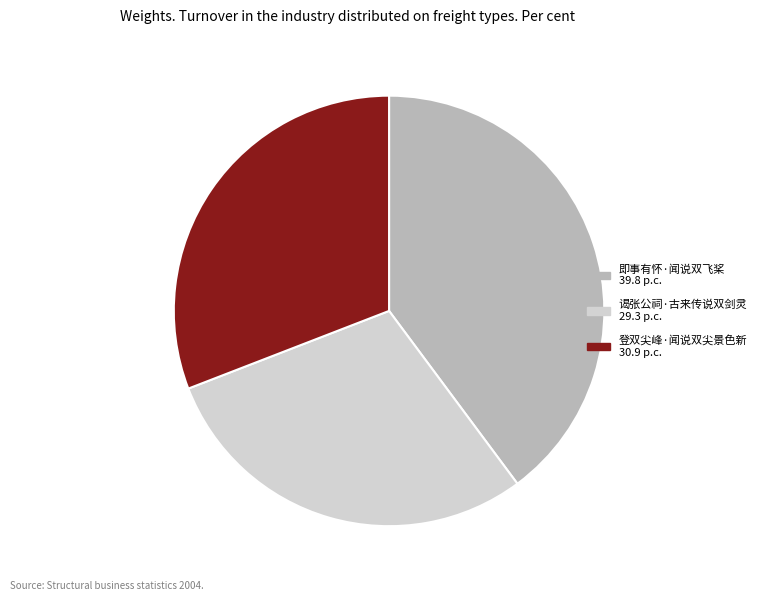

Is there any slice that represents more than half of the pie?

No